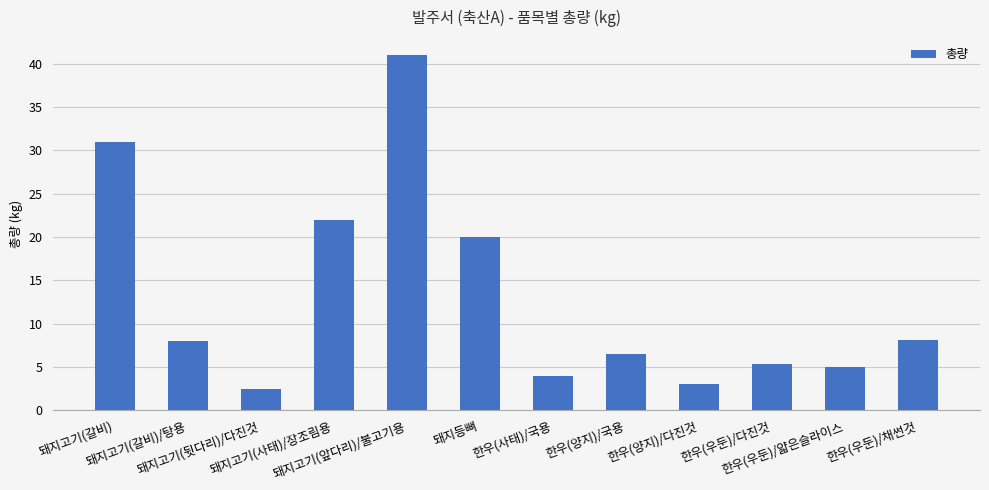

Are the bars horizontal?

No